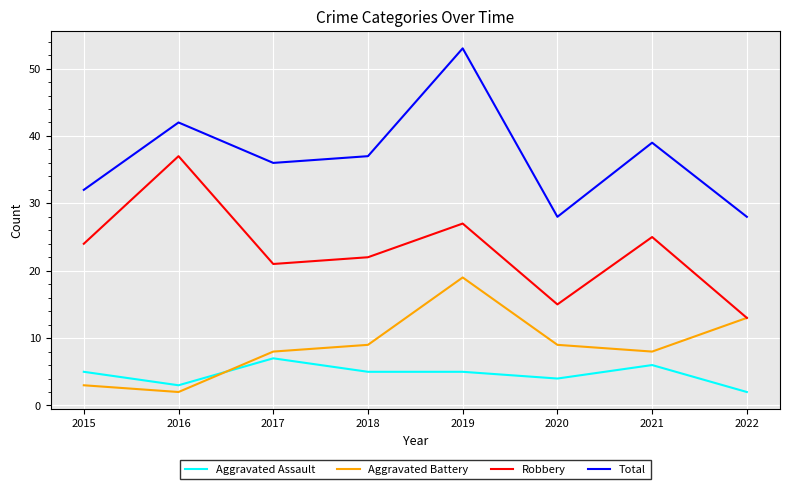

Is it true that Robbery equals 23 at 2020?

False